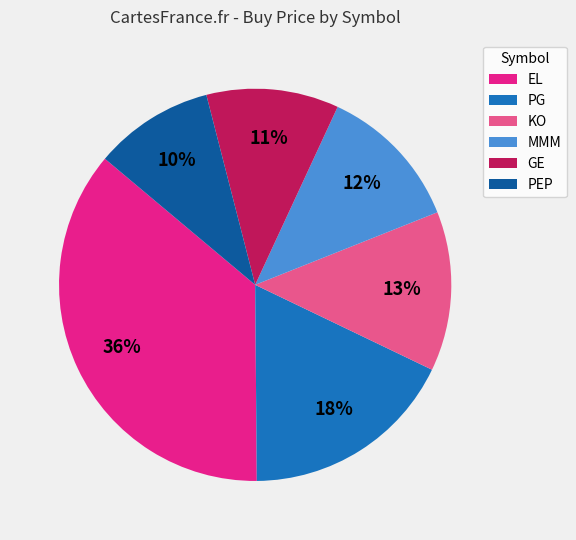

What is the ratio of the value at MMM to the value at PG?

0.7